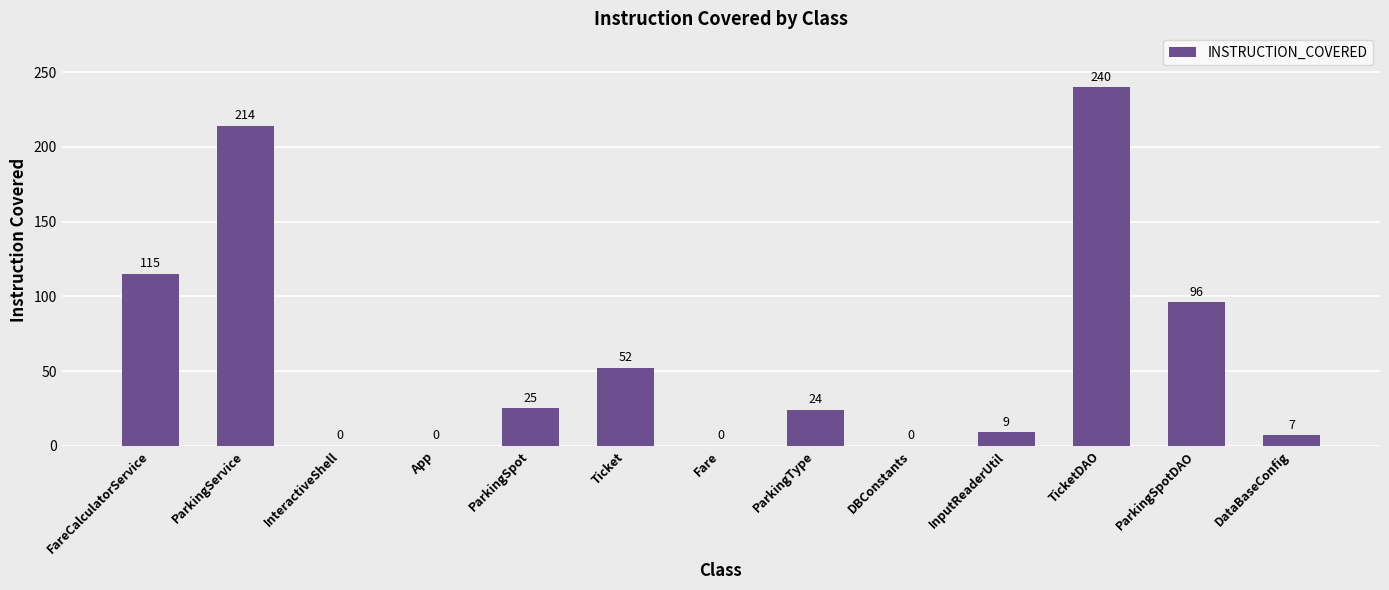

Which category has the highest value across all series?

TicketDAO